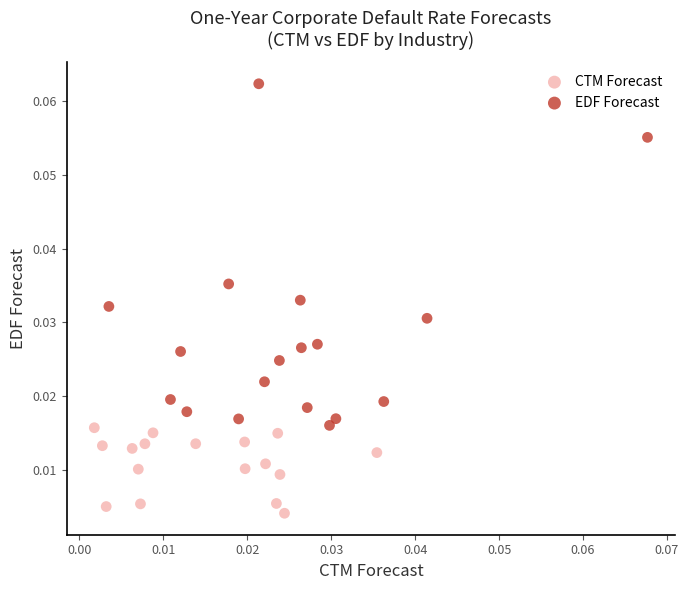

What are all the series names shown in the legend?

CTM Forecast, EDF Forecast